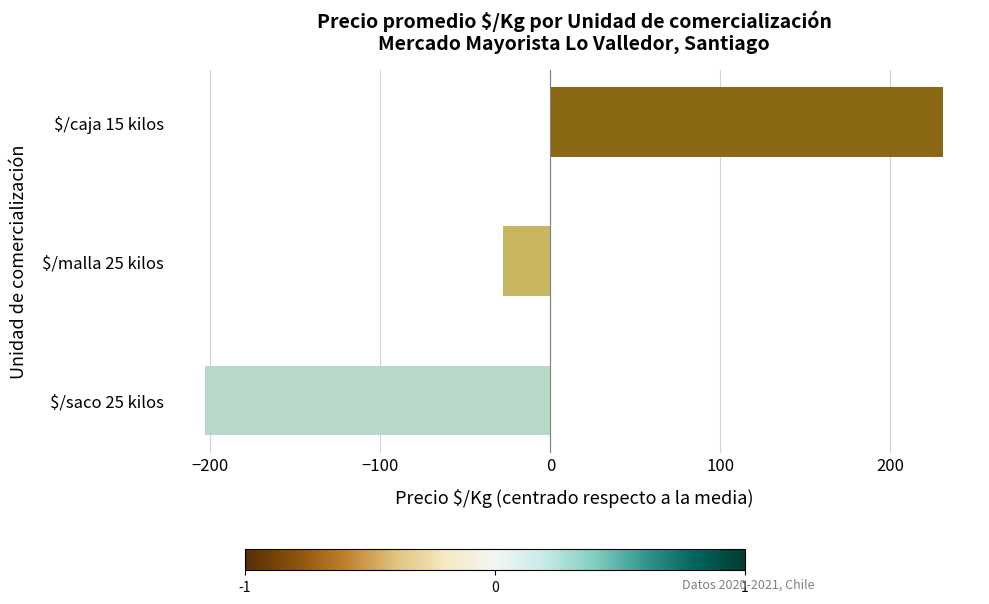

True or false: the data shows -355 at $/saco 25 kilos.

False